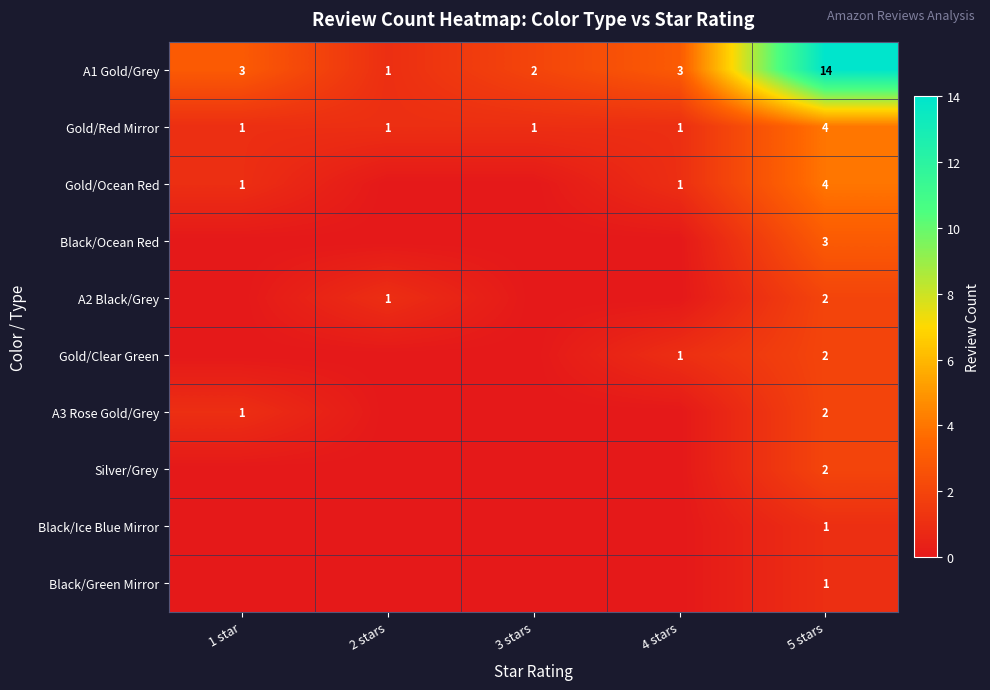

The Gold/Ocean Red series shows 4 at 5 stars. True or false?

True